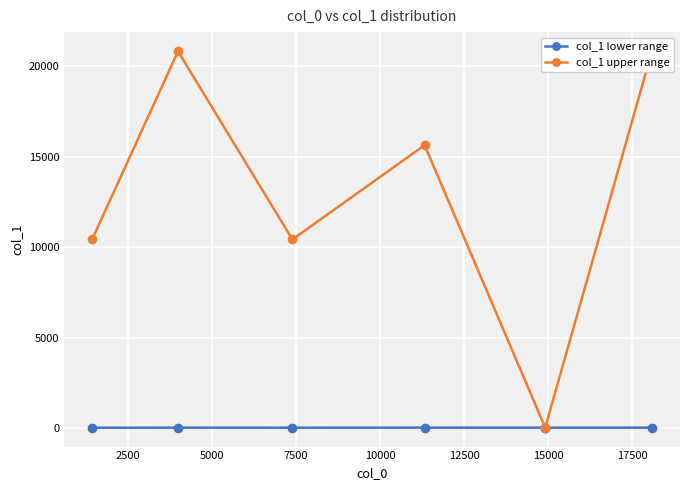

True or false: col_1 upper range and col_1 lower range cross at least once.

False